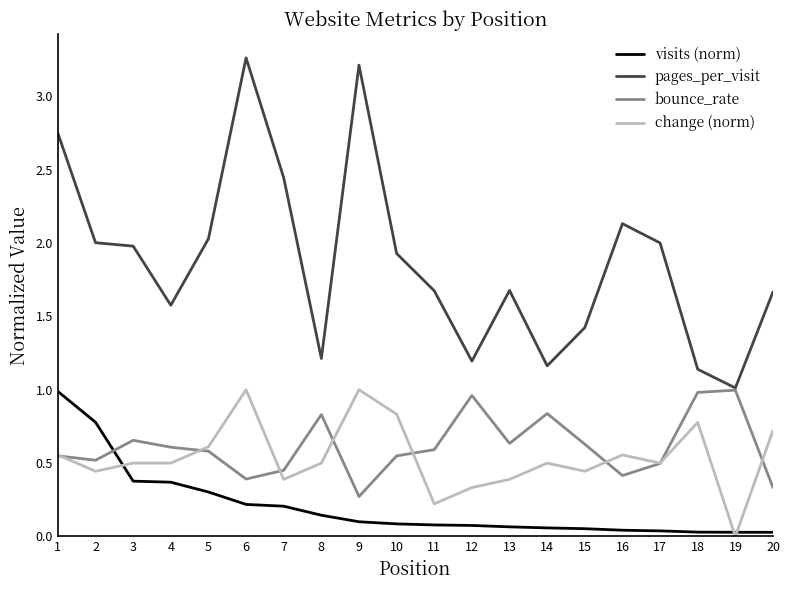

Which series ends up on top after the final intersection of visits (norm) and bounce_rate?

bounce_rate